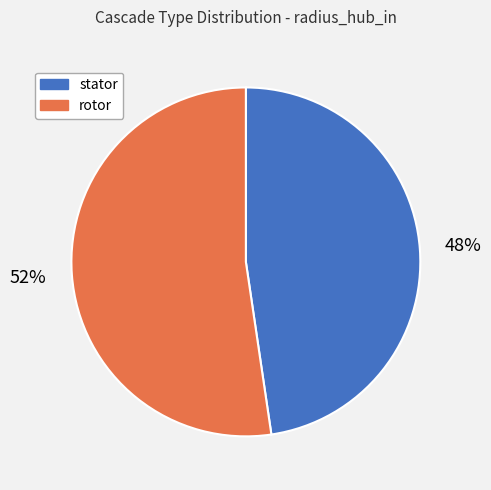

Which category accounts for the majority?

rotor